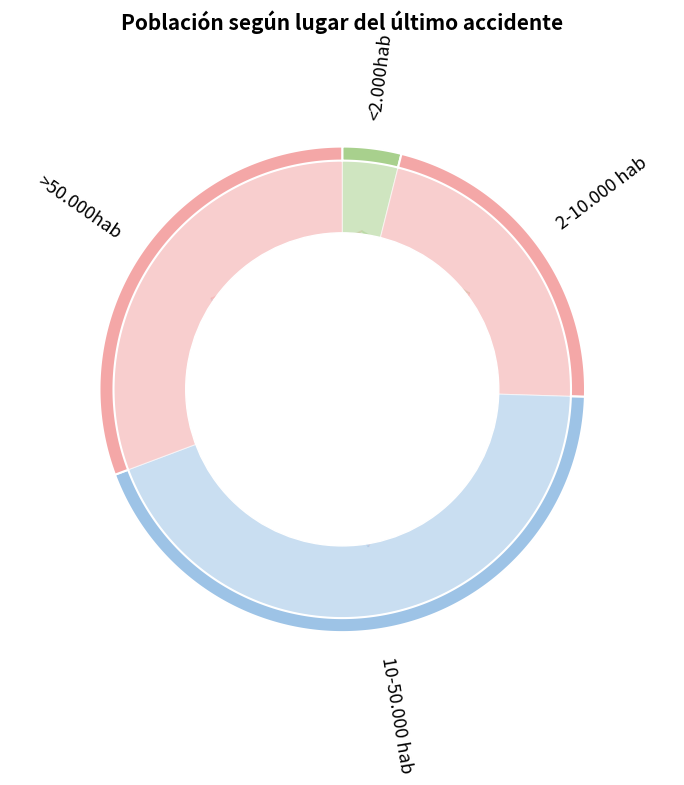

Does any single category account for the majority?

No